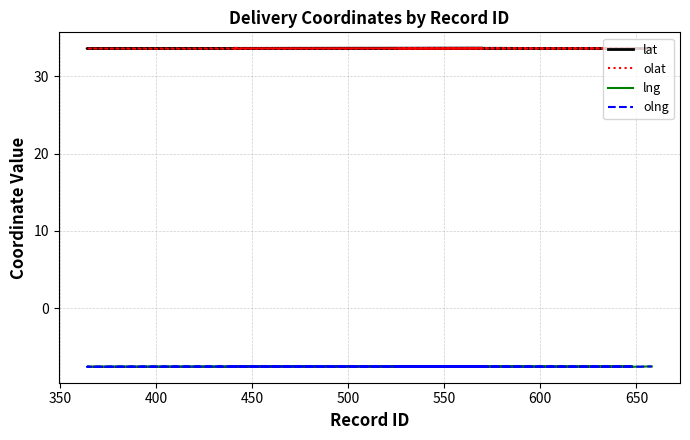

How many distinct data groups are displayed?

4